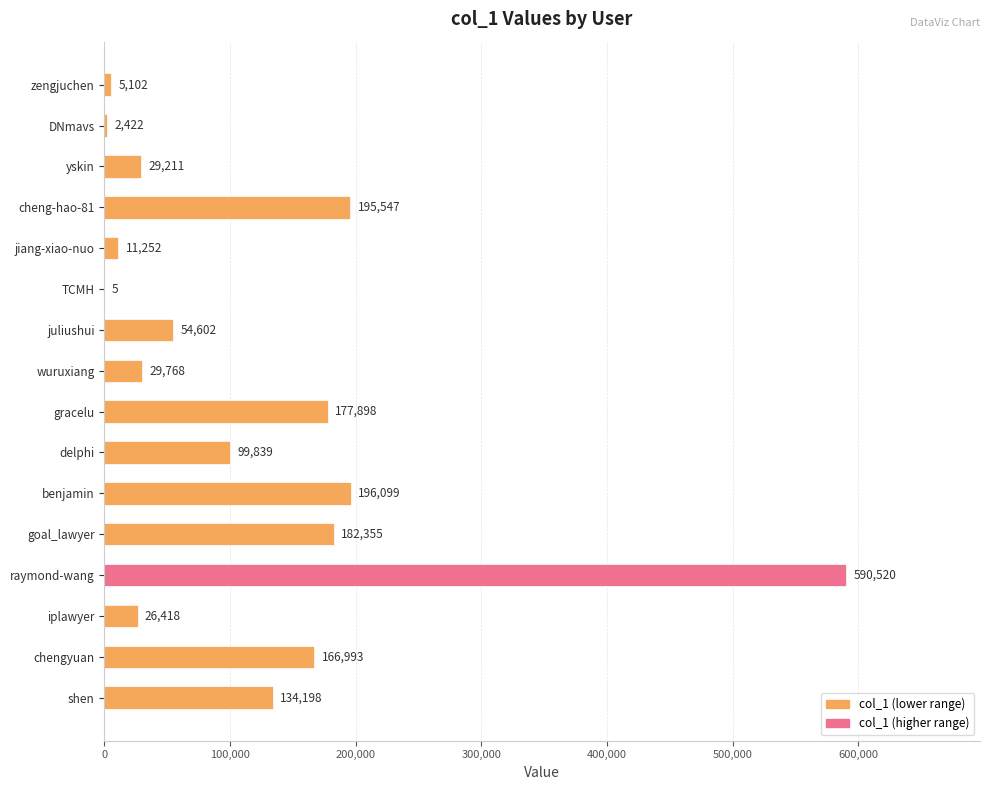

What is the greatest value displayed?

590520